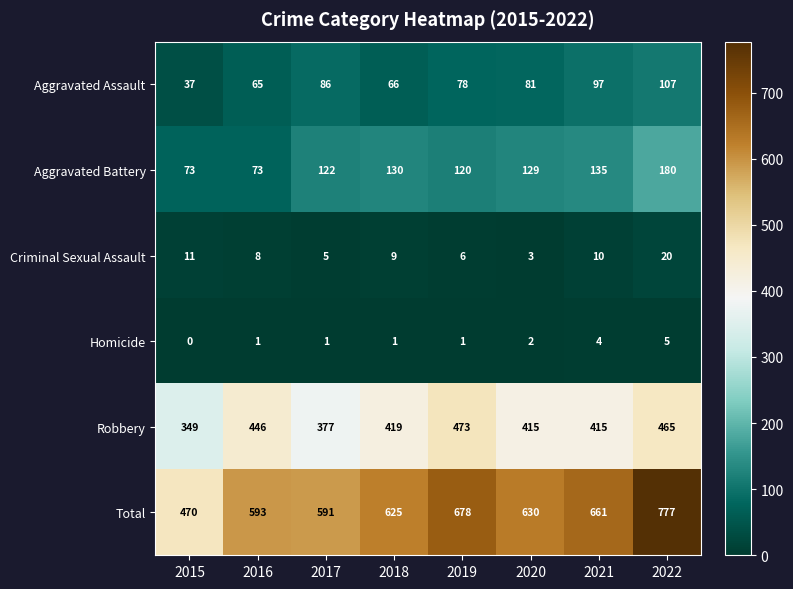

True or false: Criminal Sexual Assault has a value of 11 at 2015.

True